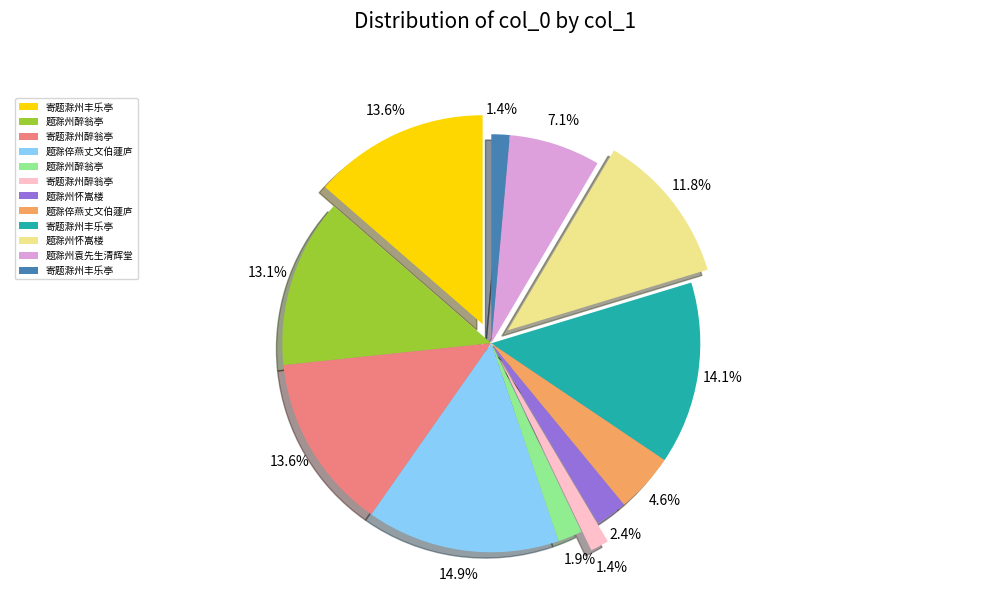

Does any single category account for the majority?

No